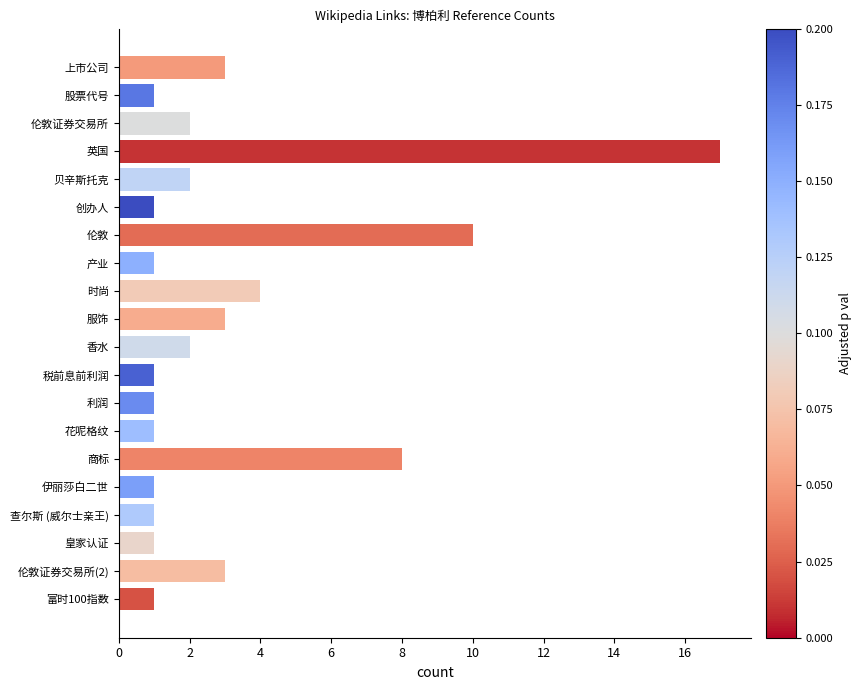

How many data points are less than 2?

10